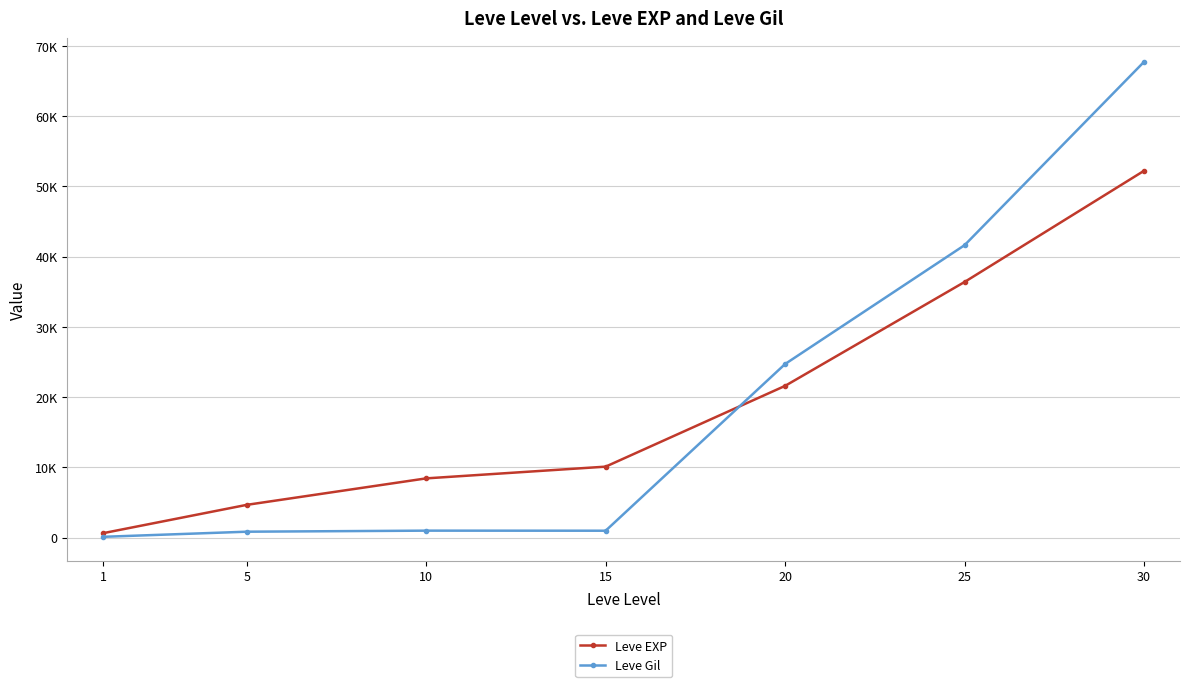

Reading left to right, list all the values displayed in this chart.

Leve EXP: 630	4660	8430	10100	21600	36390	52220
Leve Gil: 112	840	990	980	24710	41630	67730